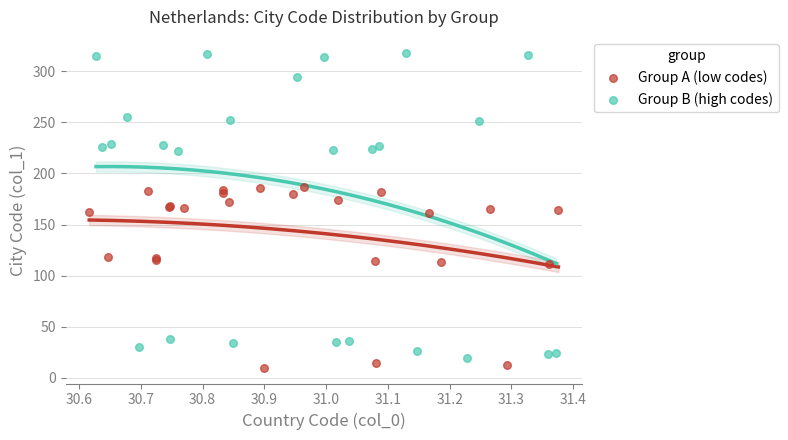

Which series contains the highest Y value?

Group B (high codes)